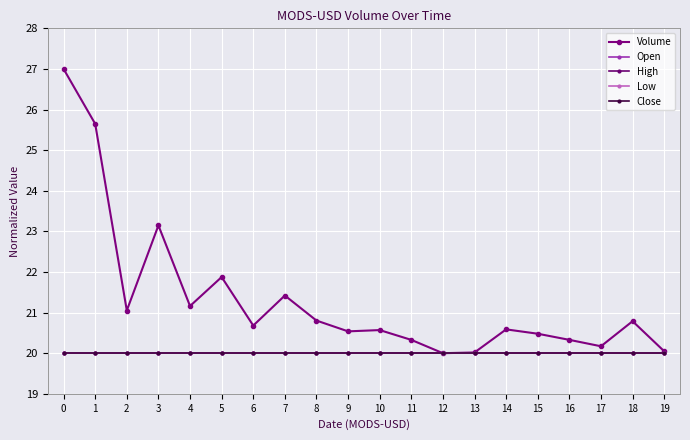

What is the sum of all Volume values?

426.6